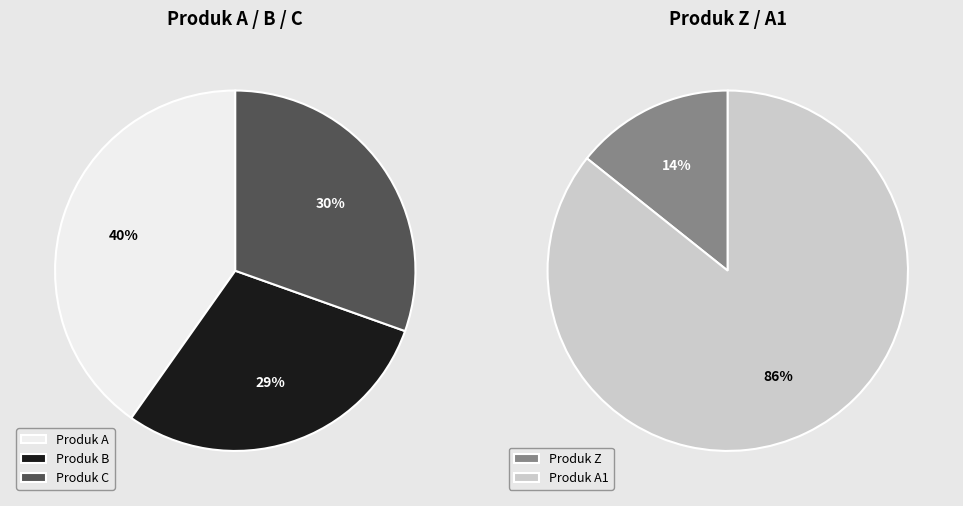

What is the ratio of the value at Produk Z to the value at Produk A?

0.3